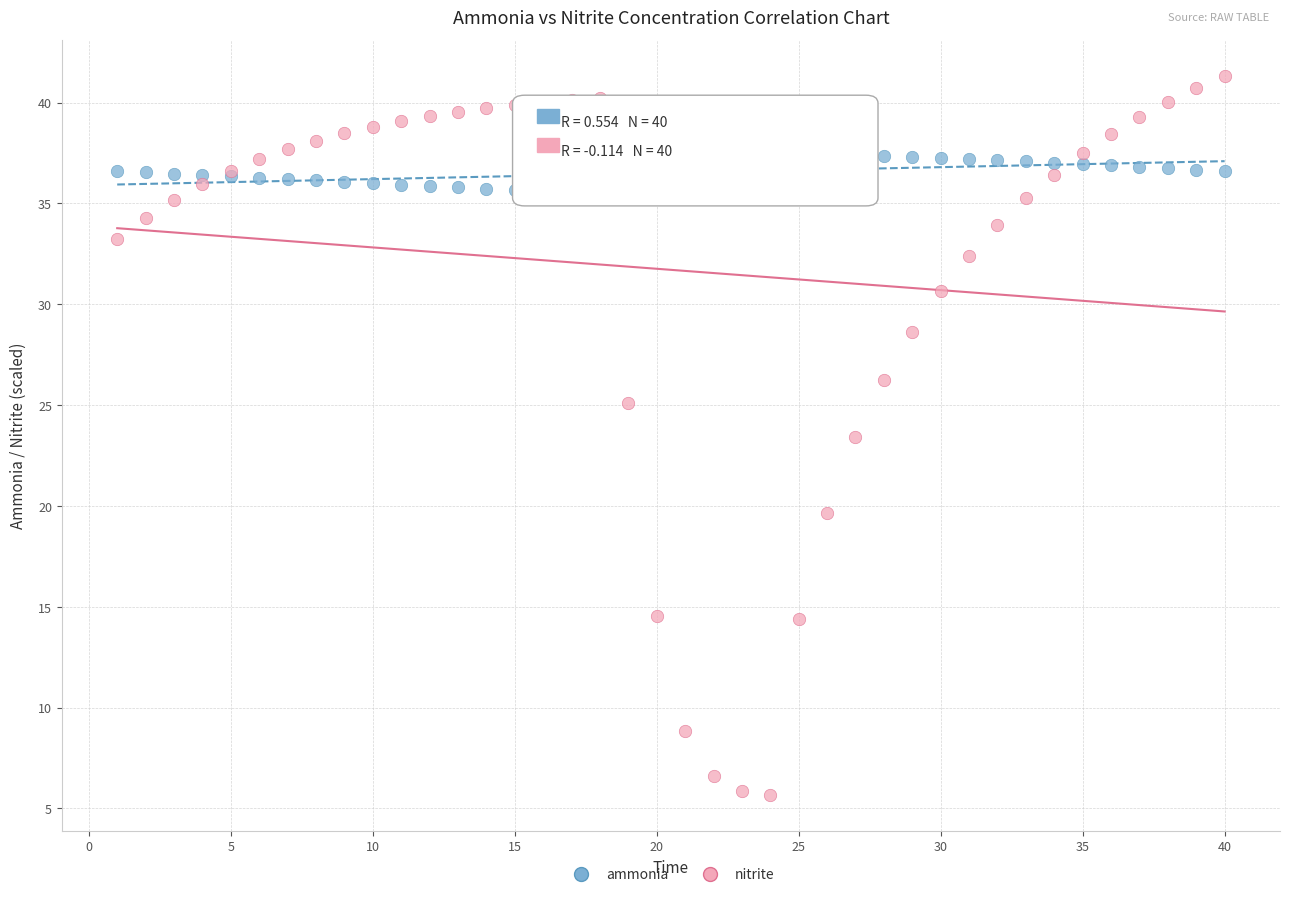

Across all series, what Y value is closest to 23?

23.4